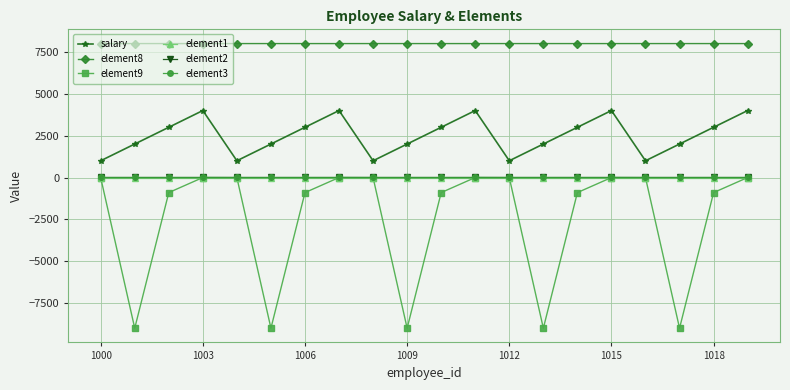

True or false: element9 has more than 2 interior local peaks.

True